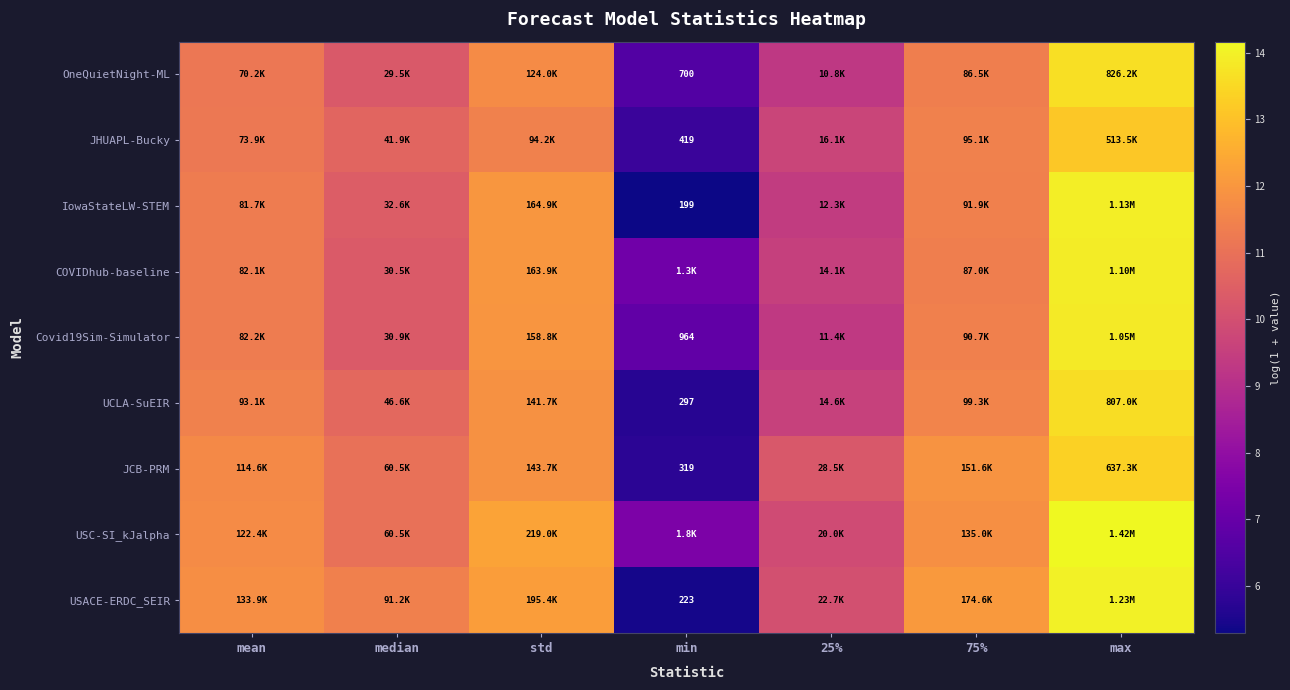

Rank the categories by USC-SI_kJalpha value from highest to lowest.

max, std, 75%, mean, median, 25%, min